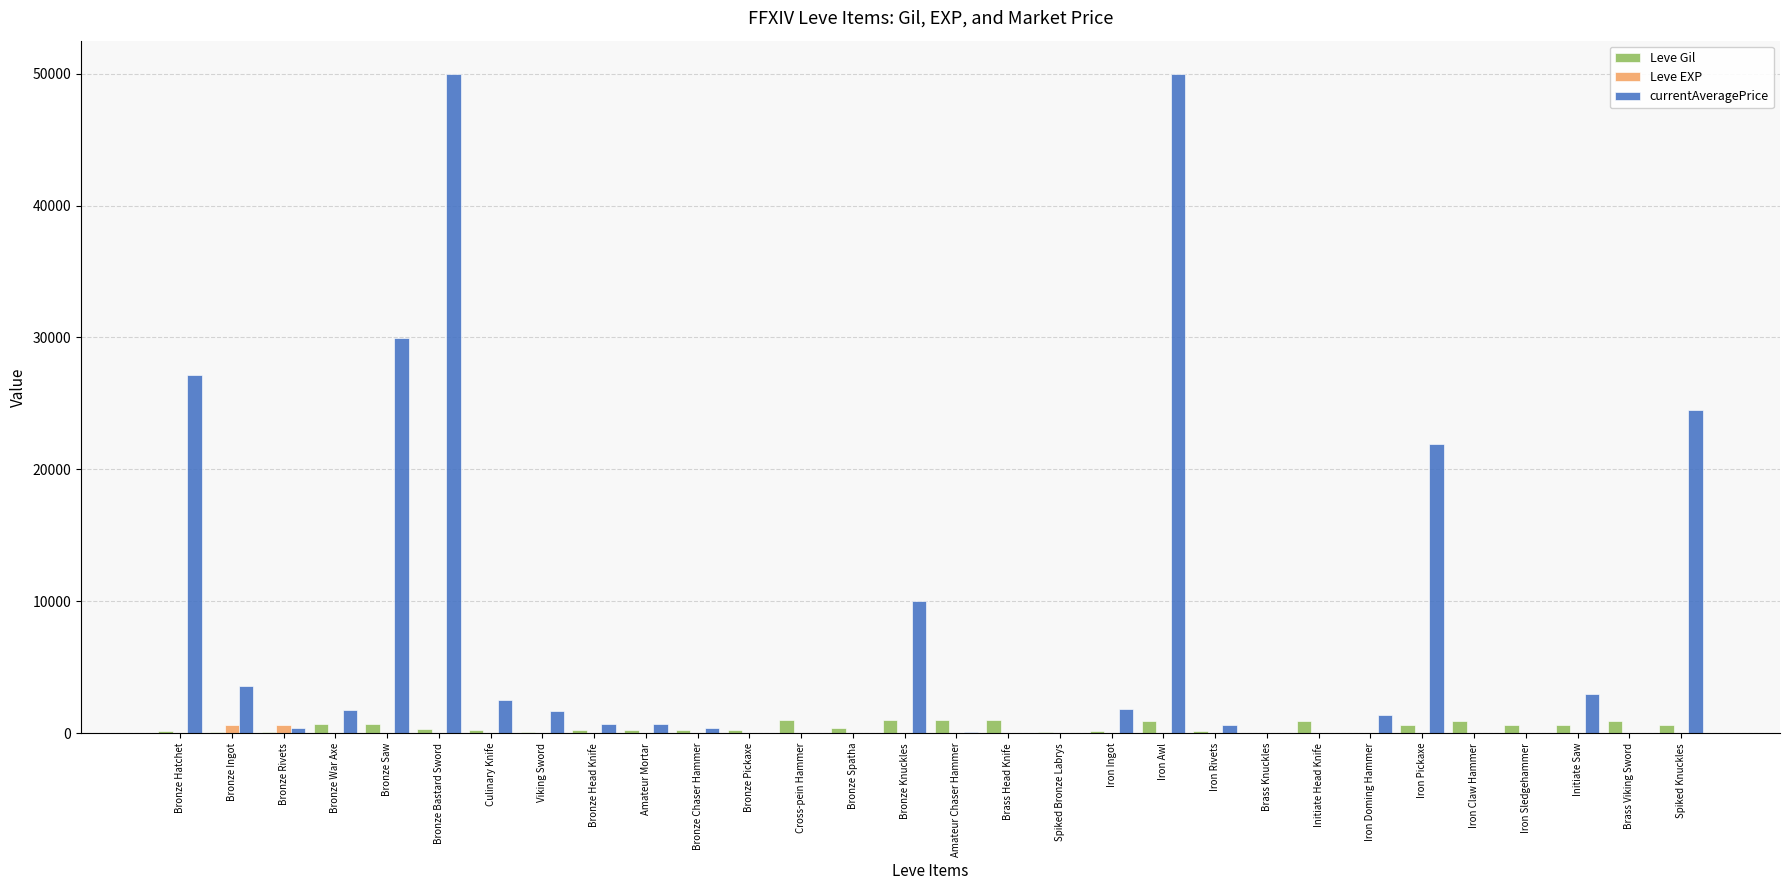

What is the maximum value shown in the chart?

50000